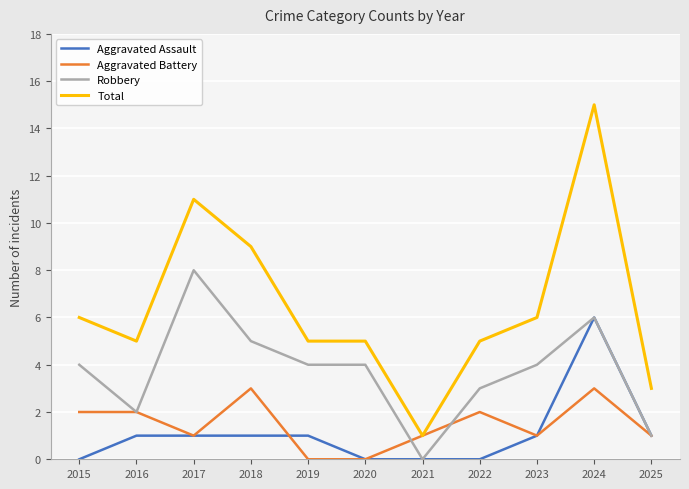

What is the highest value of the Total series?

15